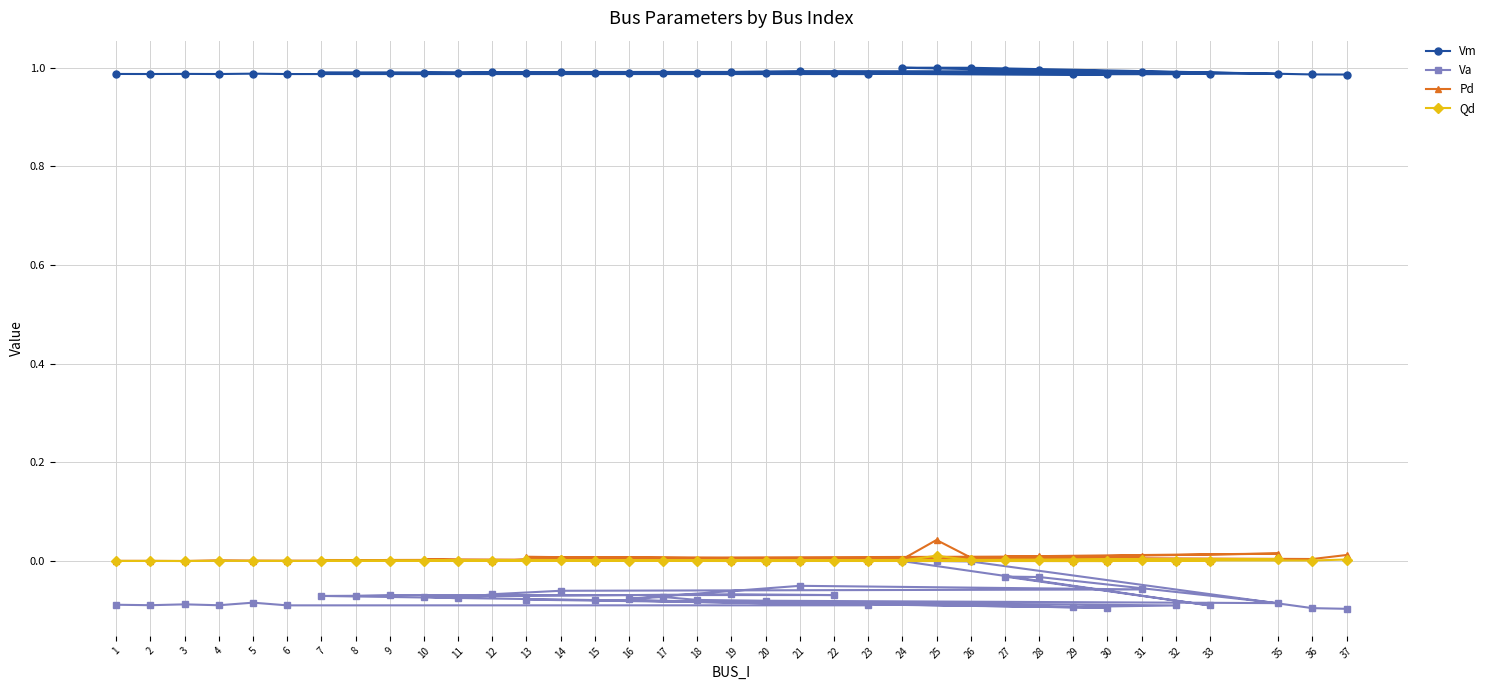

At 16, list the series in order from largest to smallest.

Vm, Pd, Qd, Va